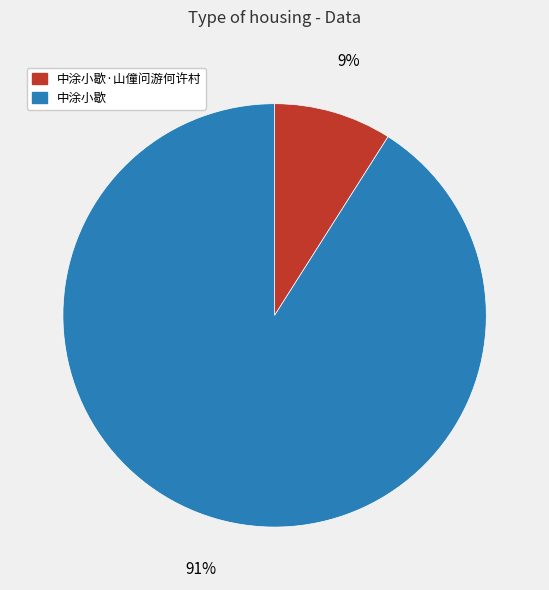

Is there a majority slice in this chart?

Yes